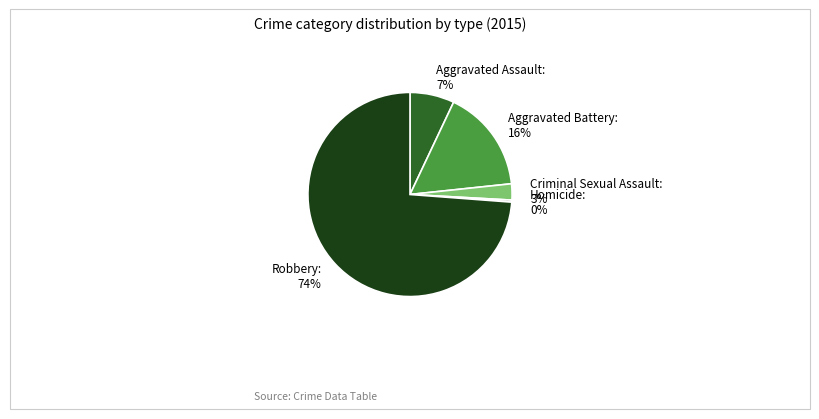

How many segments does this pie chart have?

5